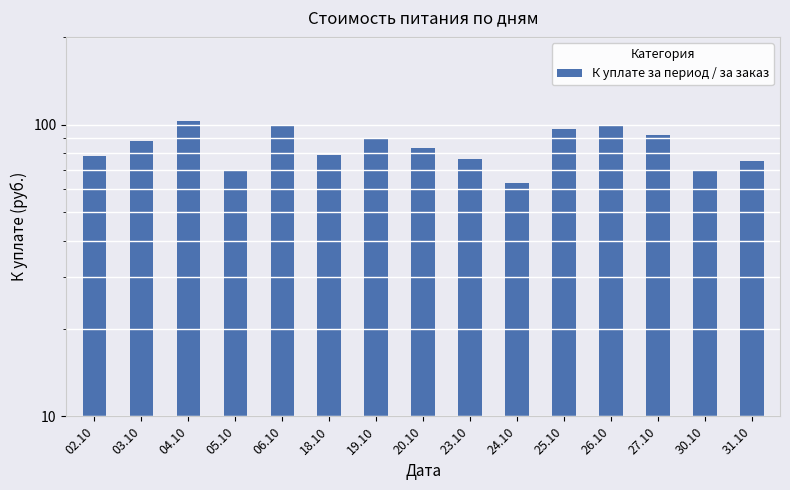

What is the label of the 1st bar from the left?

02.10